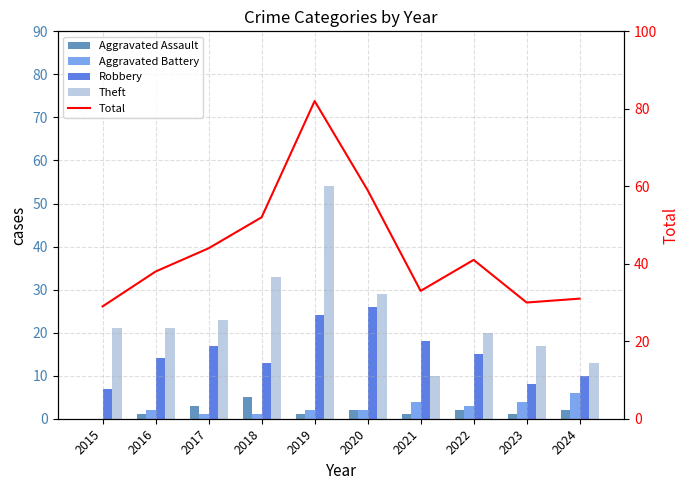

What is the total value across all series at 2020?

118